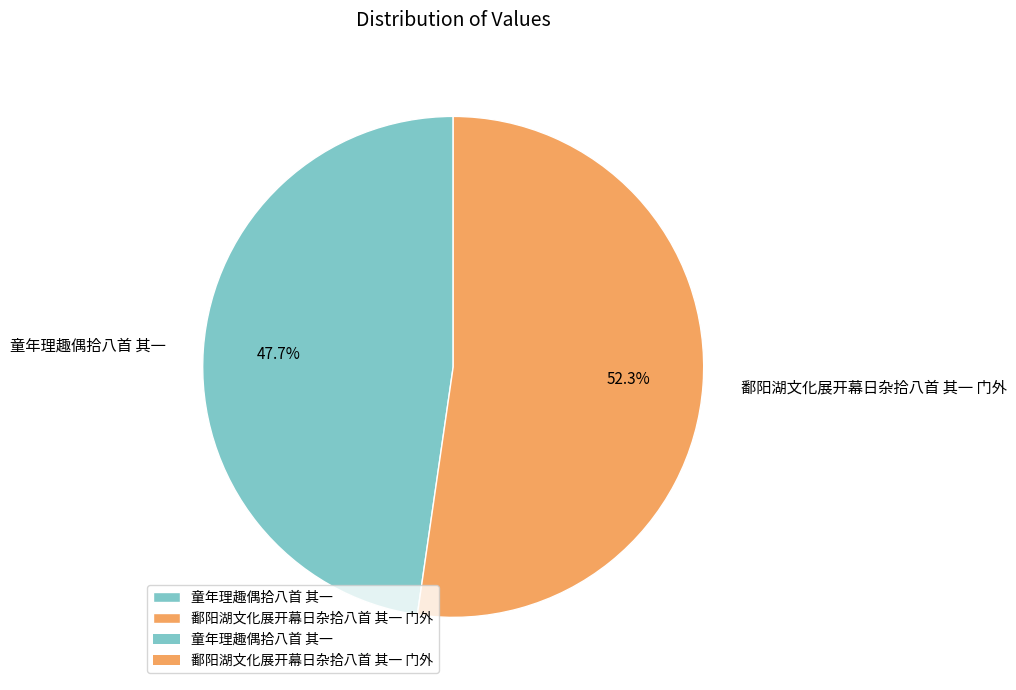

Which slice is the largest?

鄱阳湖文化展开幕日杂拾八首 其一 门外